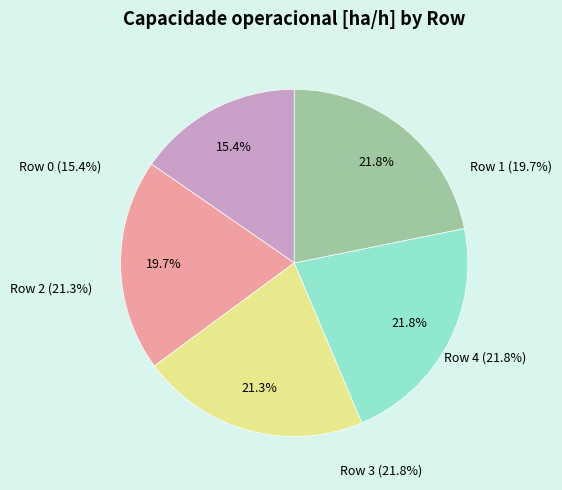

The Row 2 slice represents 28% of the pie. True or false?

False